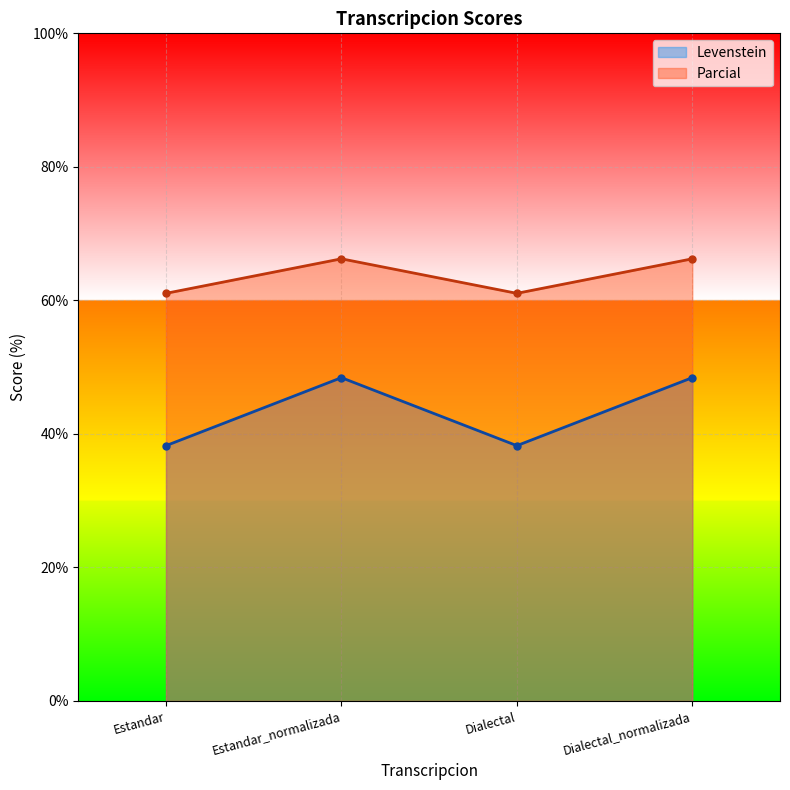

Reading left to right, what are all the values shown in this chart?

Levenstein: 38.2	48.4	38.2	48.4
Parcial: 61.1	66.2	61.1	66.2